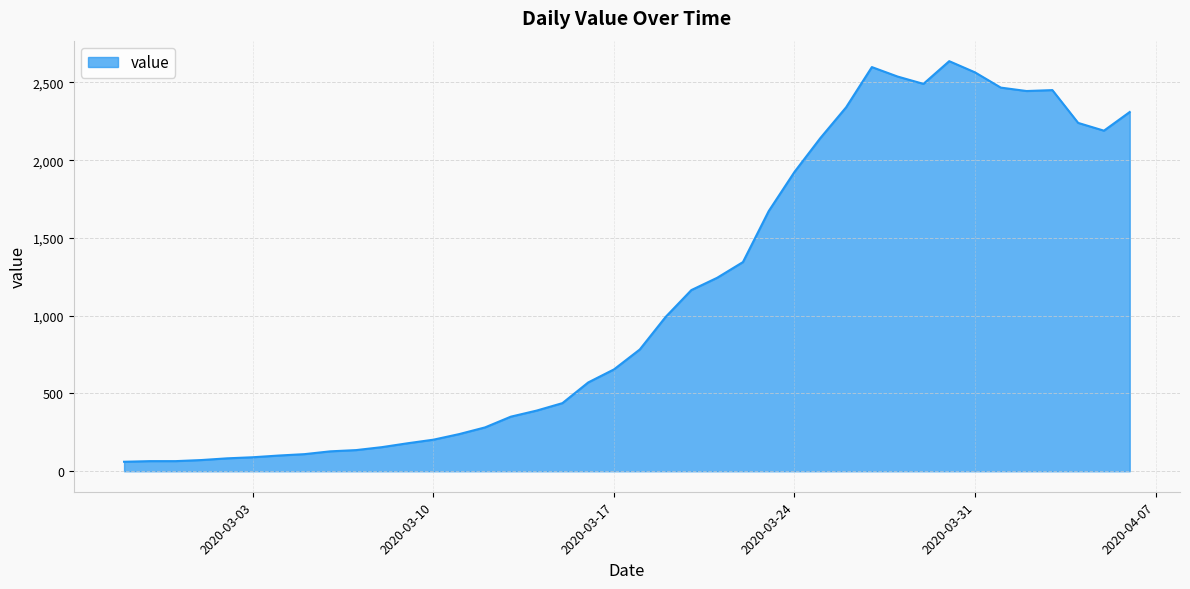

What is the difference between the maximum and minimum values?

2576